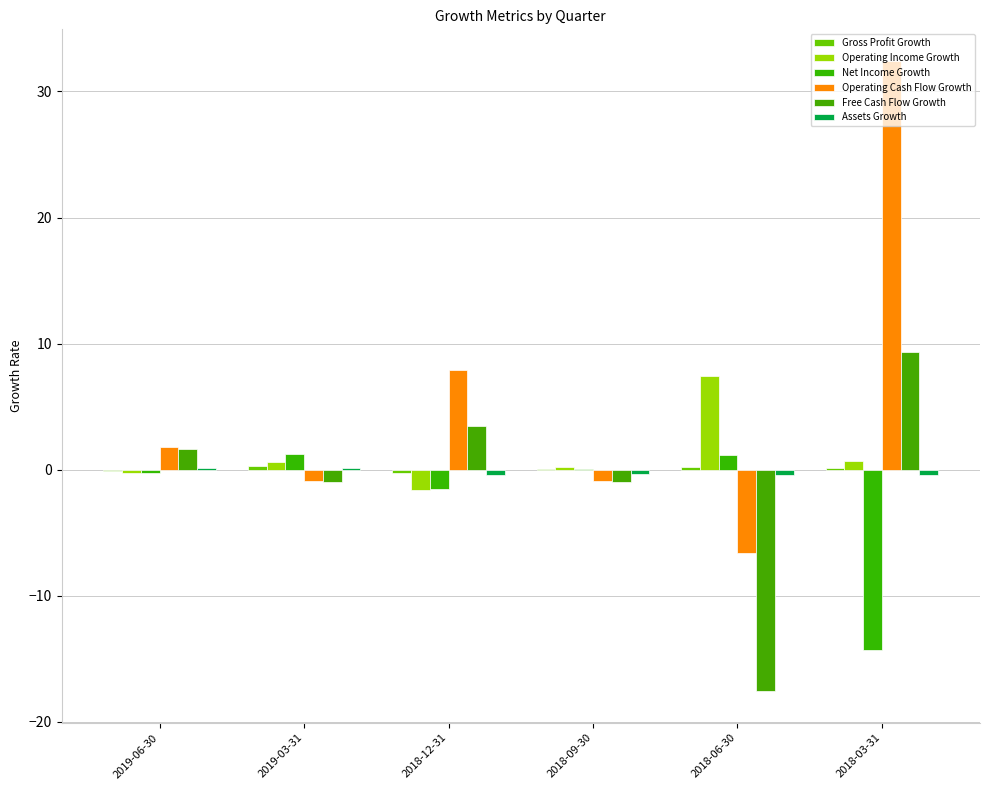

How many data points does each series have?

6